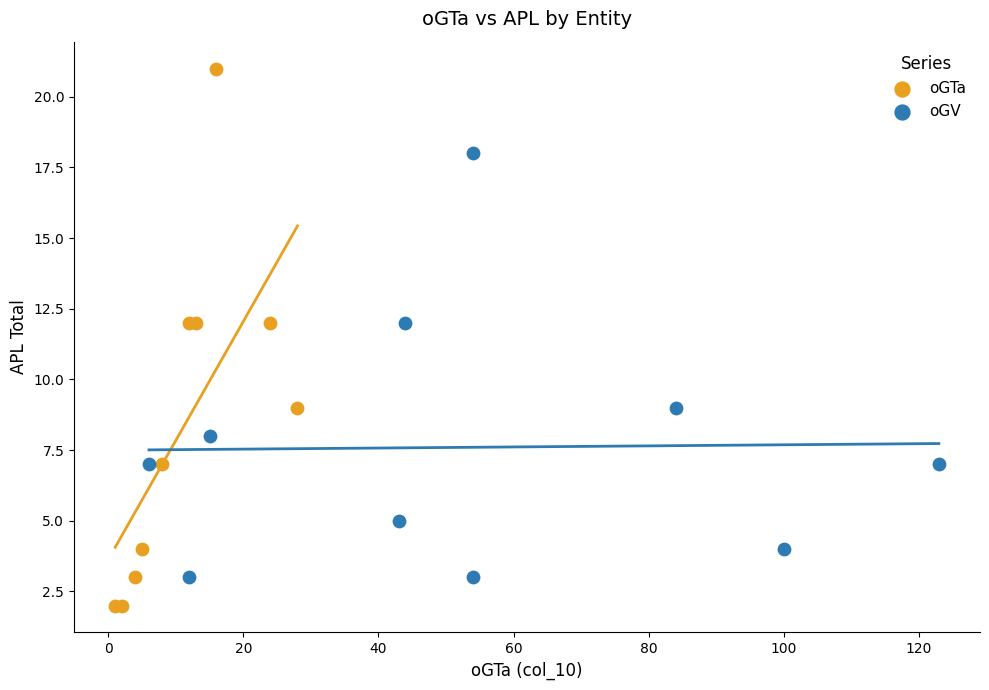

Which series has the widest spread of Y values?

oGTa